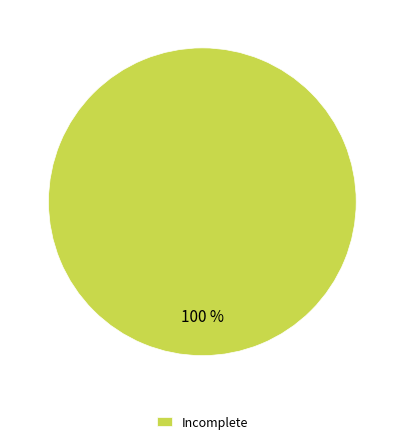

Is there a majority slice in this chart?

Yes